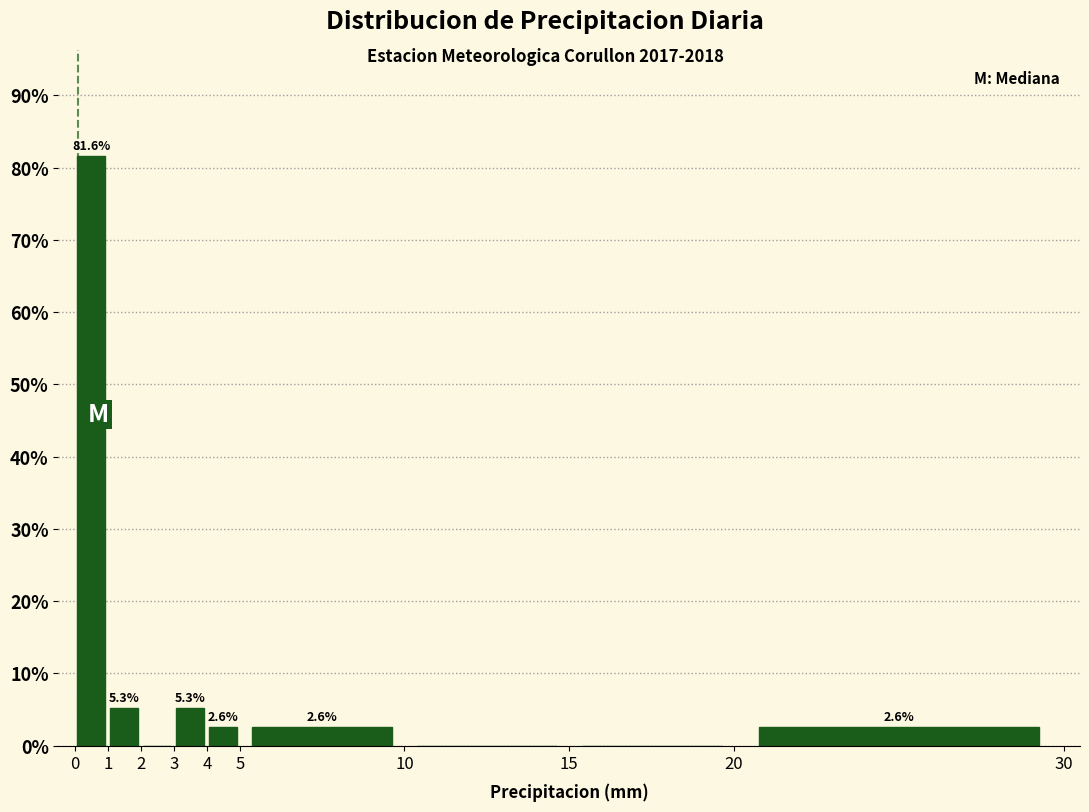

Over which range of the x-axis is the bar tallest?

0 to 1